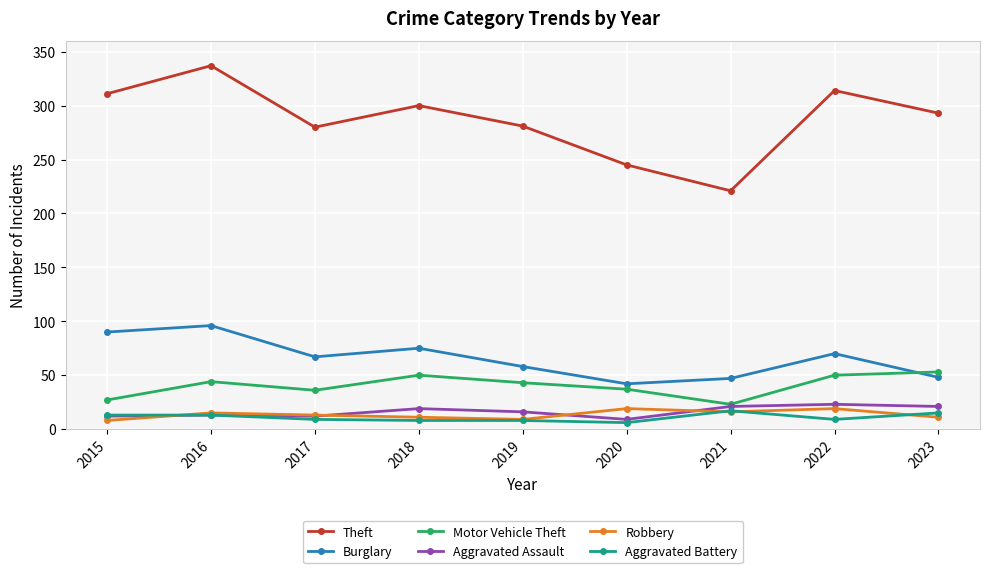

What is the difference between the maximum and minimum values in the Theft series?

116